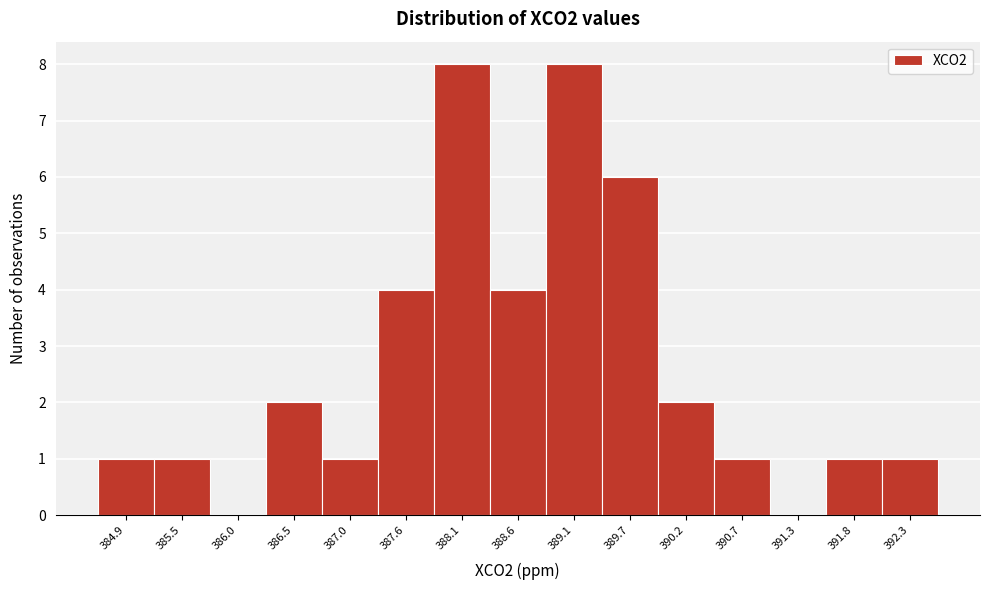

Reading left to right, what are all the values shown in this chart?

384.9=1	385.5=1	386.0=0	386.5=2	387.0=1	387.6=4	388.1=8	388.6=4	389.1=8	389.7=6	390.2=2	390.7=1	391.3=0	391.8=1	392.3=1